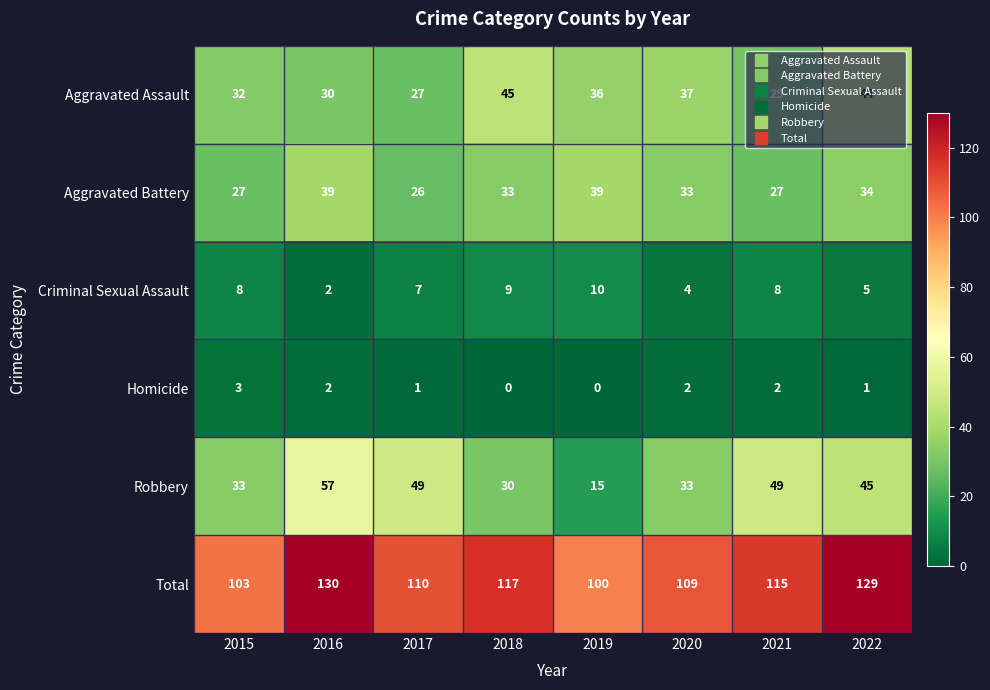

True or false: Robbery has a value of 56 at 2015.

False